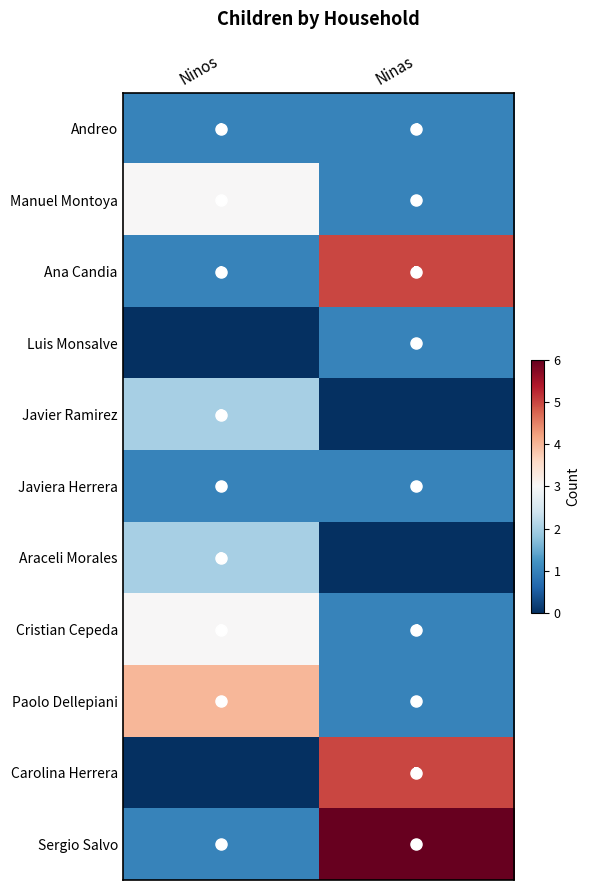

What is the difference between the Paolo Dellepiani values at Ninas and Ninos?

3